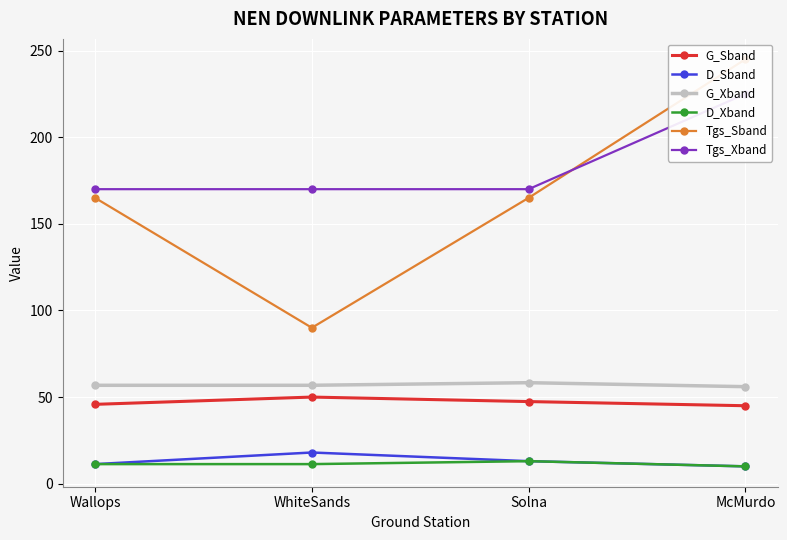

What is the sum of the G_Sband values at McMurdo and Solna?

92.4